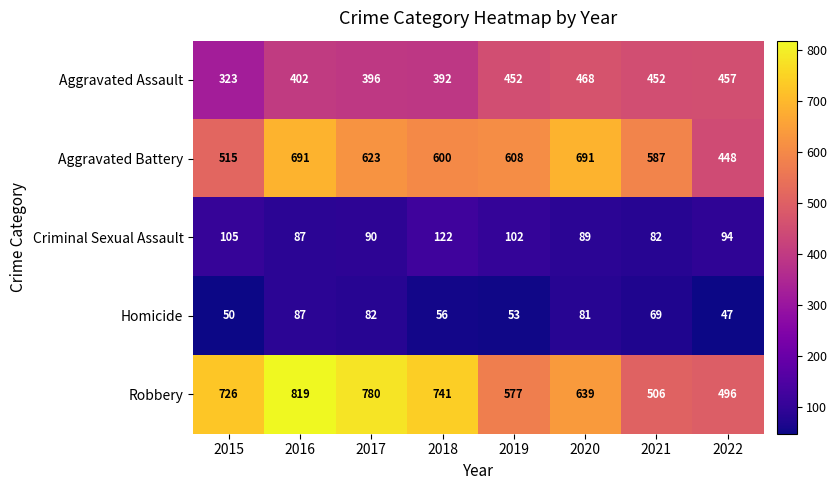

What is the lowest value of the Aggravated Assault series?

323